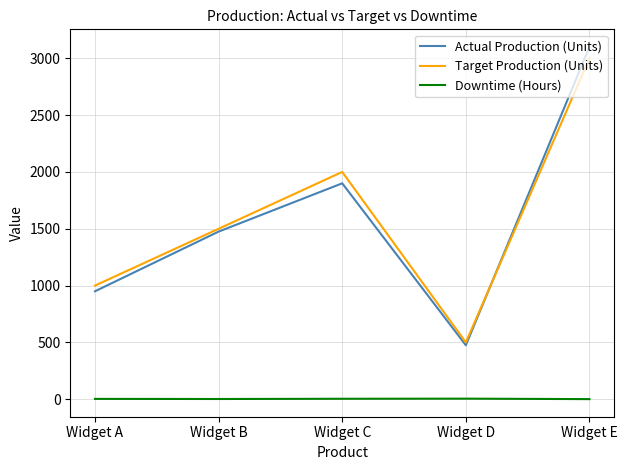

True or false: Downtime (Hours) and Actual Production (Units) intersect in this chart.

False